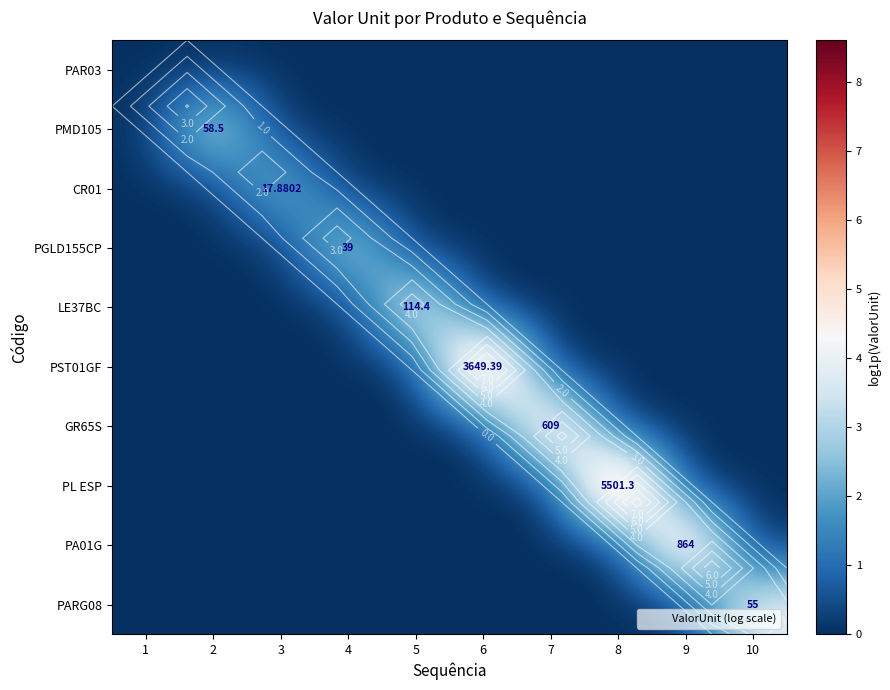

What is the difference between the highest and lowest values at 9?

6.8